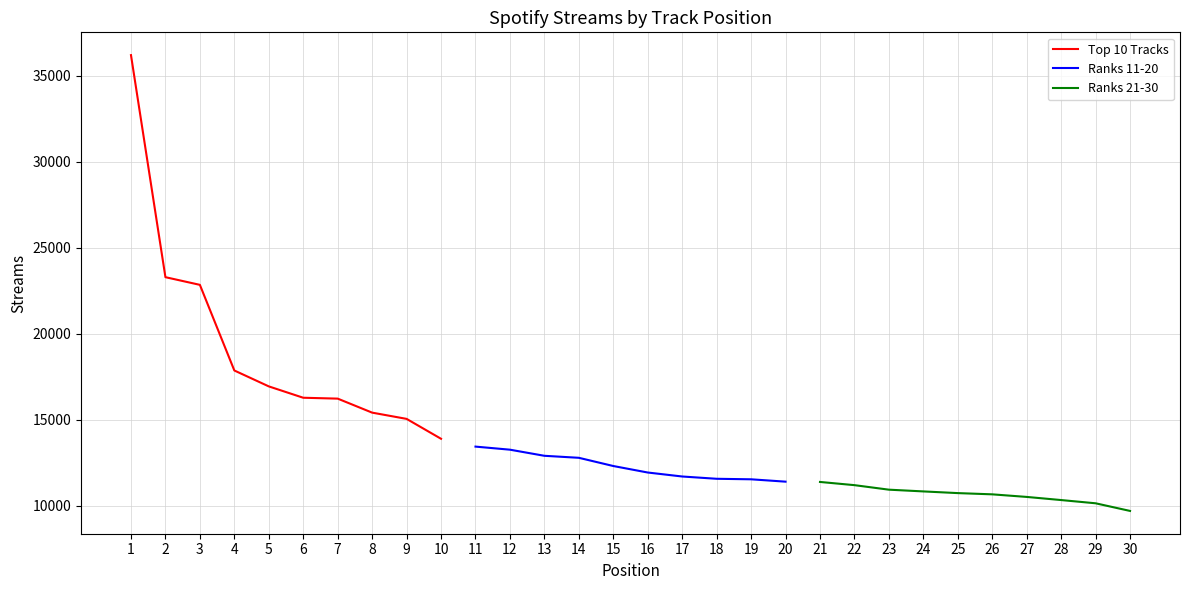

What is the value of the Ranks 11-20 point at the 5th from the left?

12310